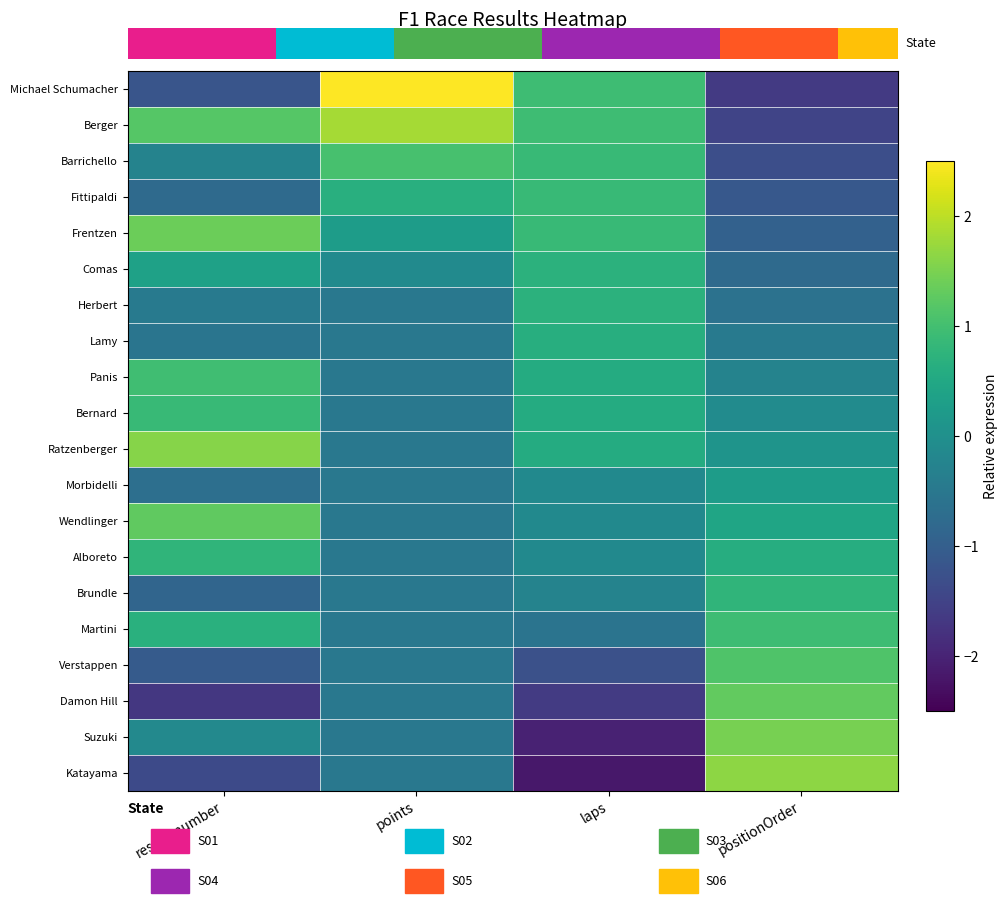

At which label does Panis first exceed 0?

result_number